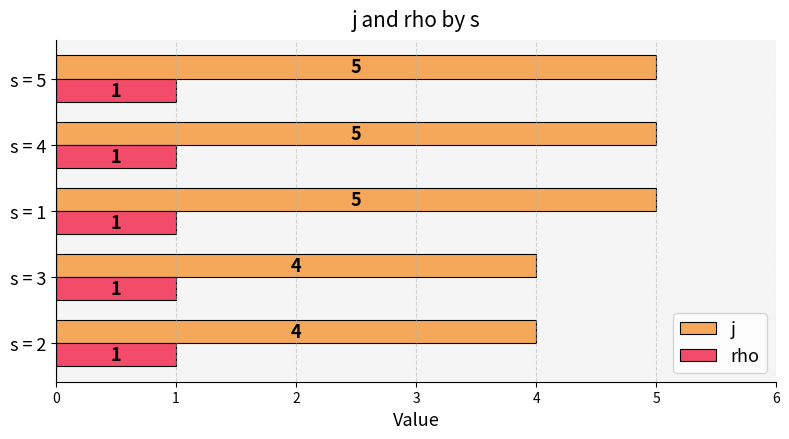

What are all the series names shown in the legend?

j, rho